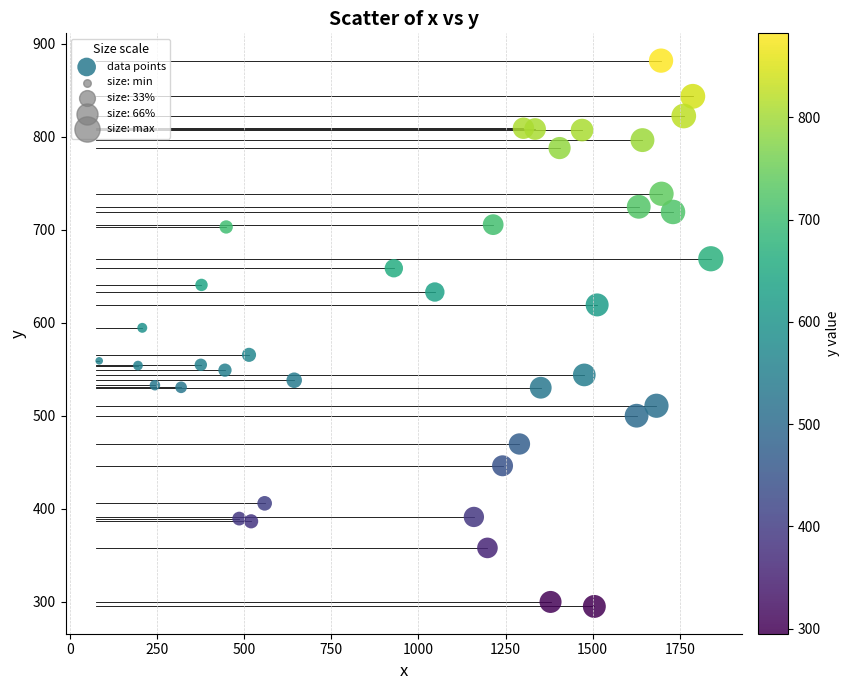

What Y value in the scatter plot is closest to 588?

594.7